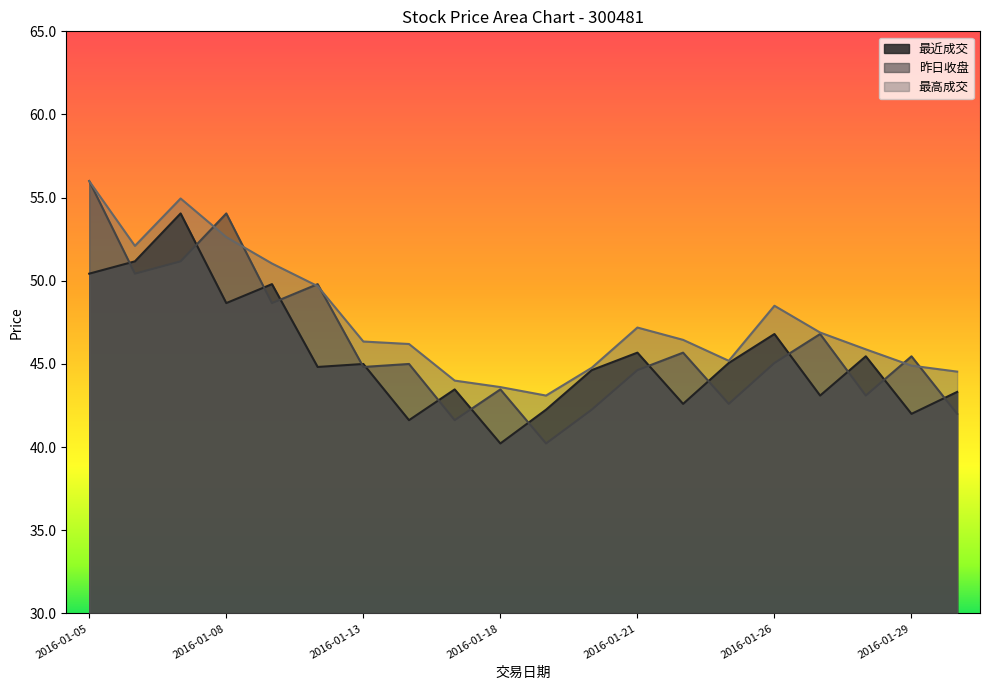

List the series in order of their overall mean, highest first.

最高成交, 昨日收盘, 最近成交